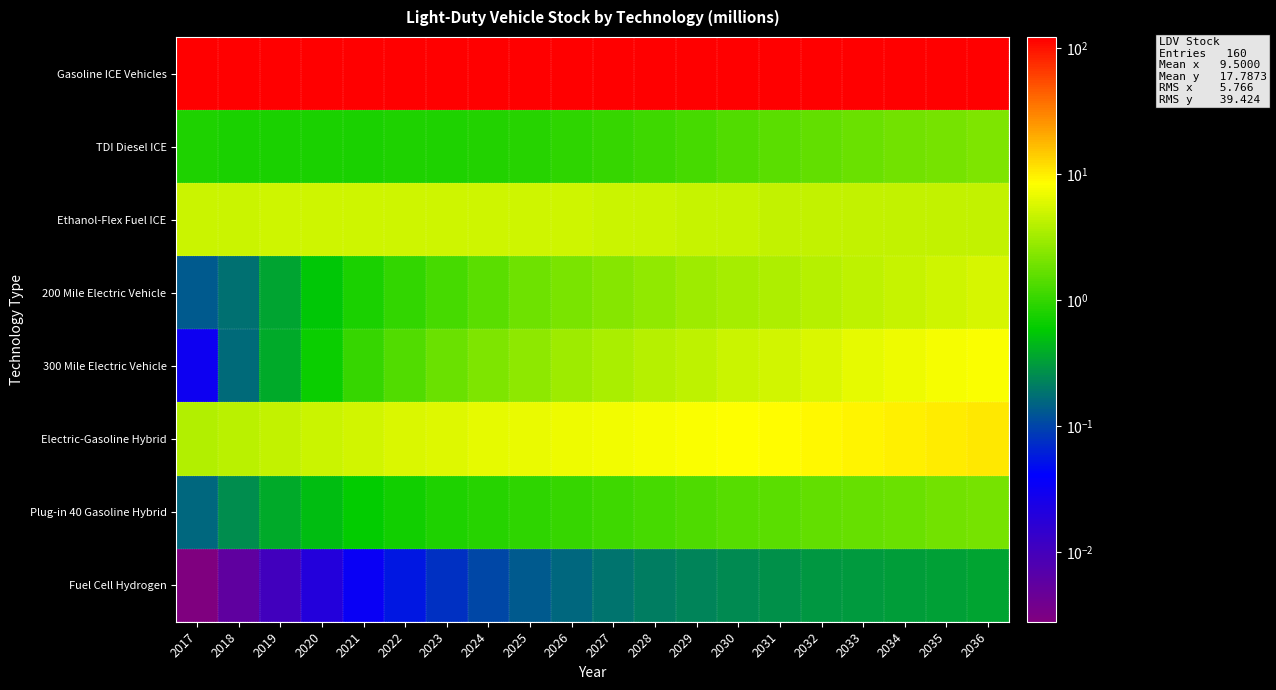

What is the greatest value displayed?

123.3